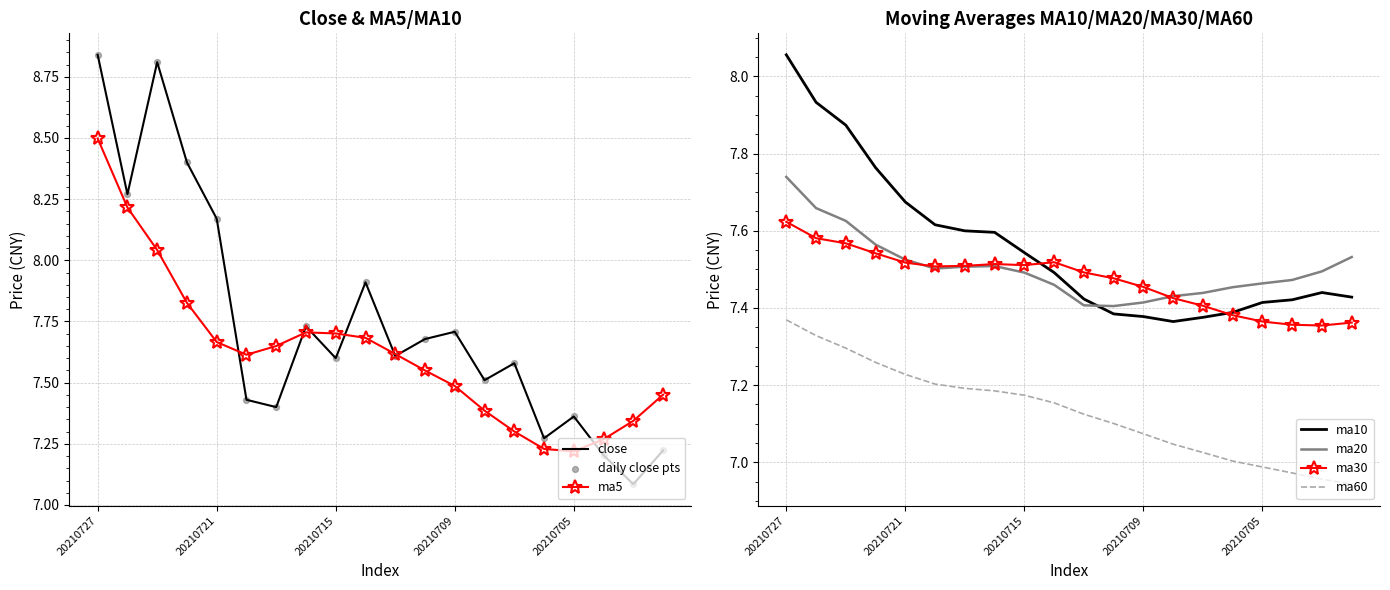

Is the value of ma5 at 20210723 greater than the value of ma30 at 20210712?

Yes